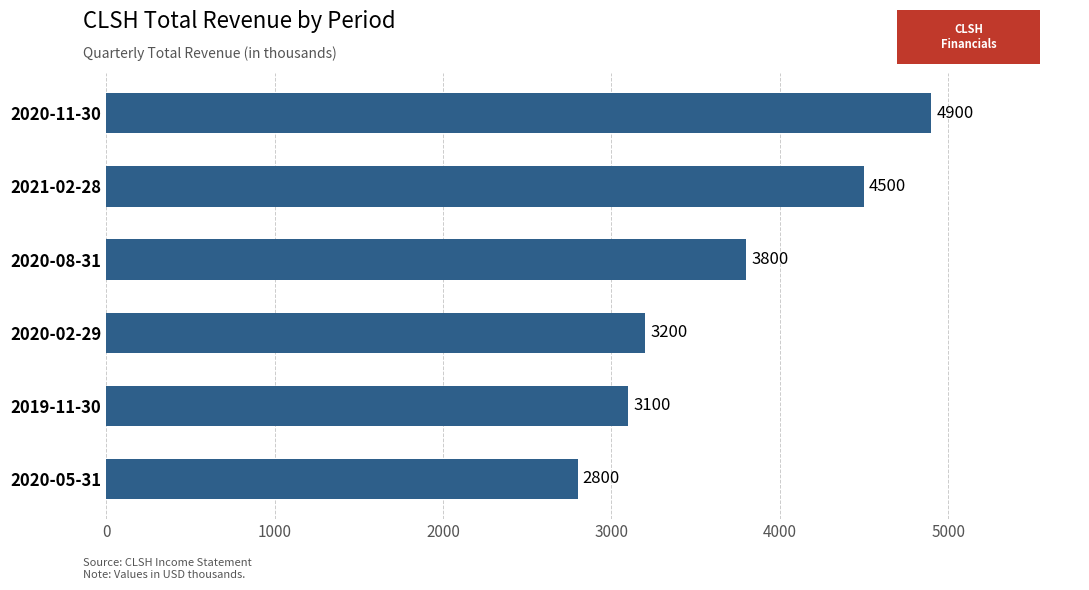

Reading bottom to top, what are all the values shown in this chart?

2020-05-31=2800	2019-11-30=3100	2020-02-29=3200	2020-08-31=3800	2021-02-28=4500	2020-11-30=4900